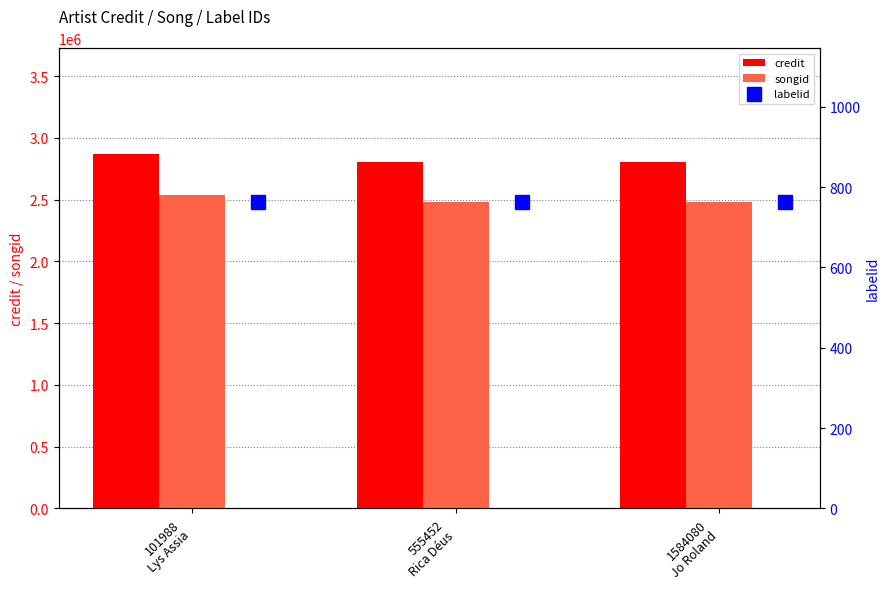

What is the sum of all credit values?

8479170